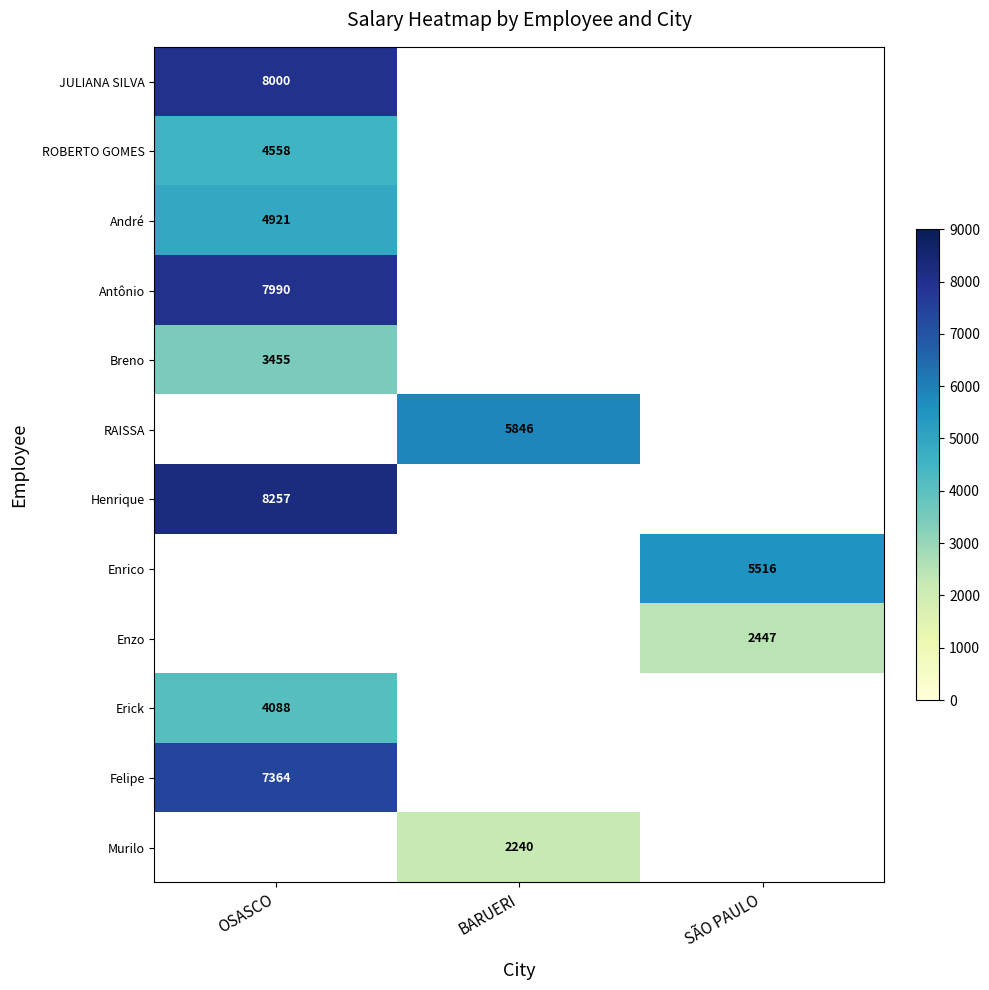

True or false: Felipe has a value of 7364 at OSASCO.

True